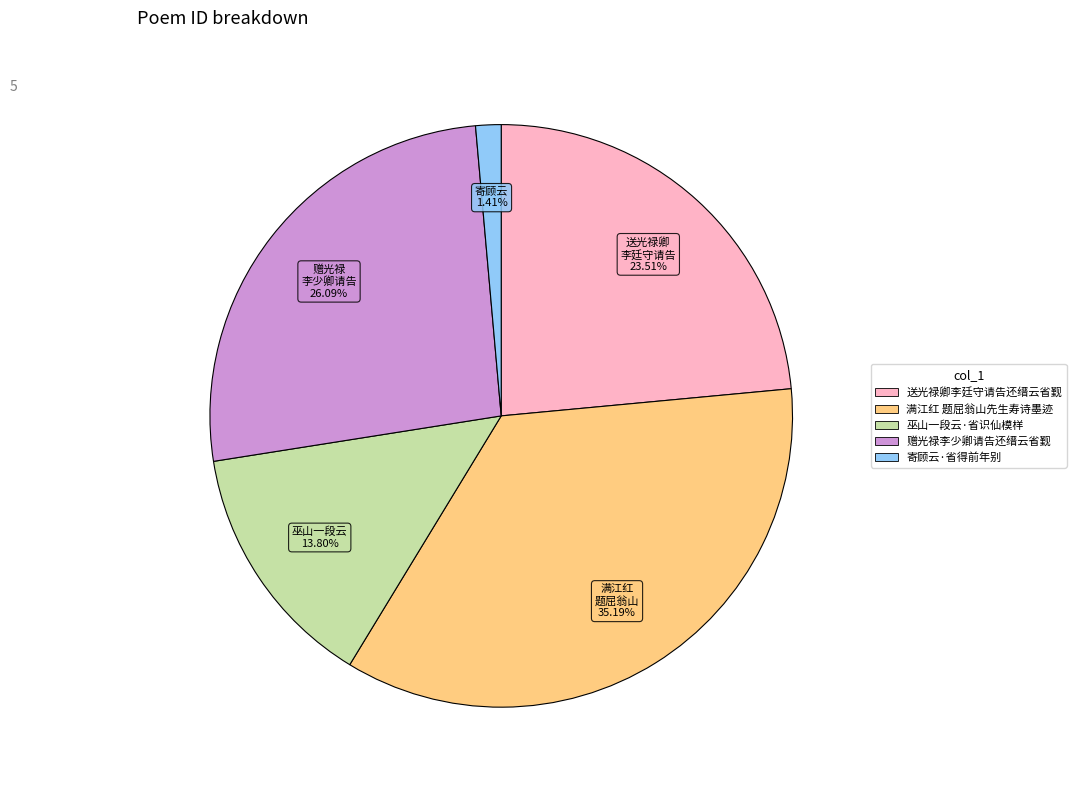

Is there a majority slice in this chart?

No